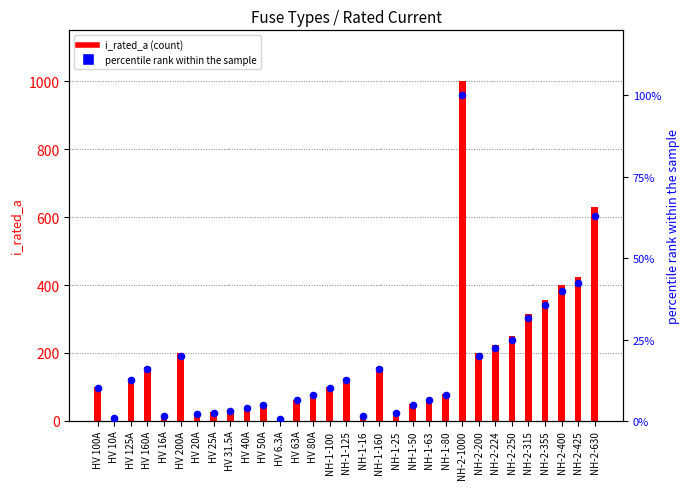

What is the total value across all series at HV 200A?

220.0